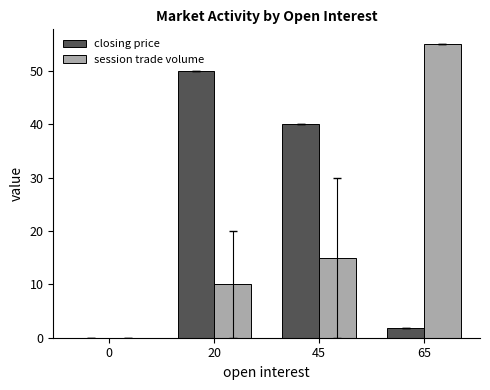

What are all the series names shown in the legend?

closing price, session trade volume